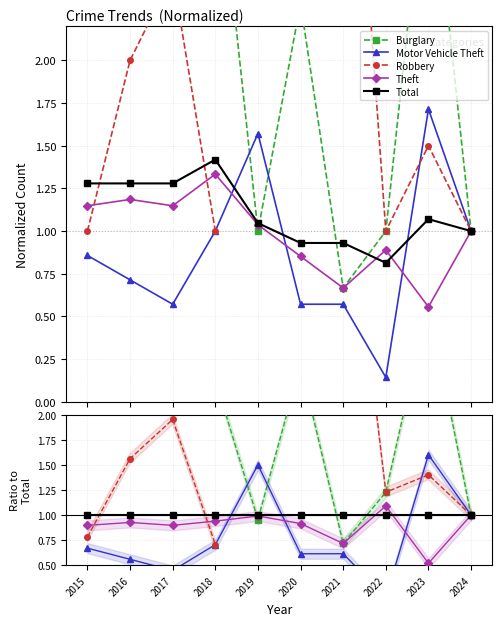

Which category has the lowest value across all series?

2022